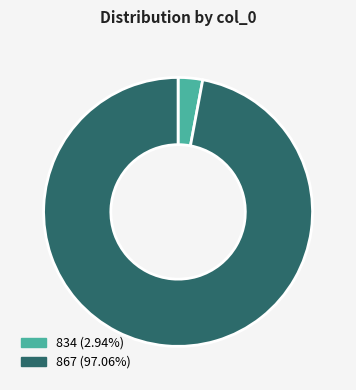

Which slice is the smallest?

834